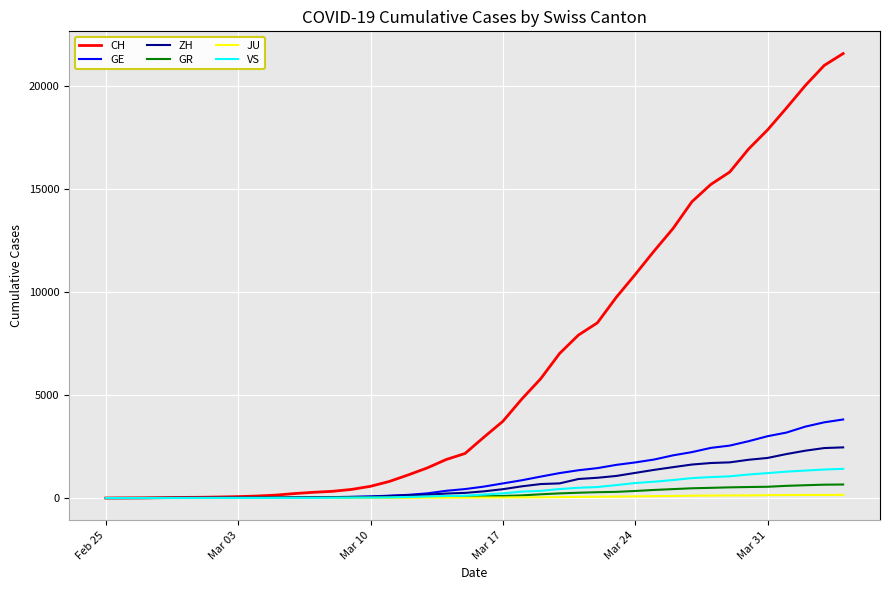

What is the maximum value for VS?

1418